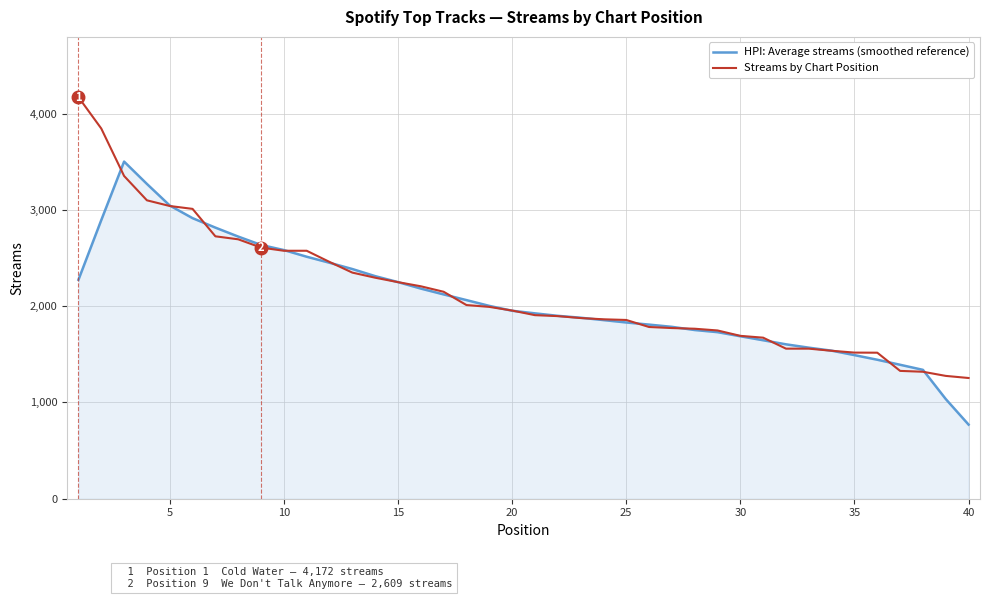

List the series in order of their peak value, highest first.

Streams by Chart Position, HPI: Average streams (smoothed reference)